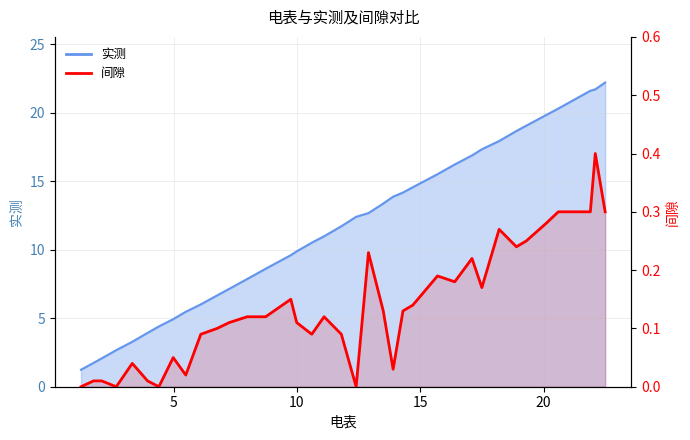

True or false: 间隙 has more than 0 interior local peaks.

True